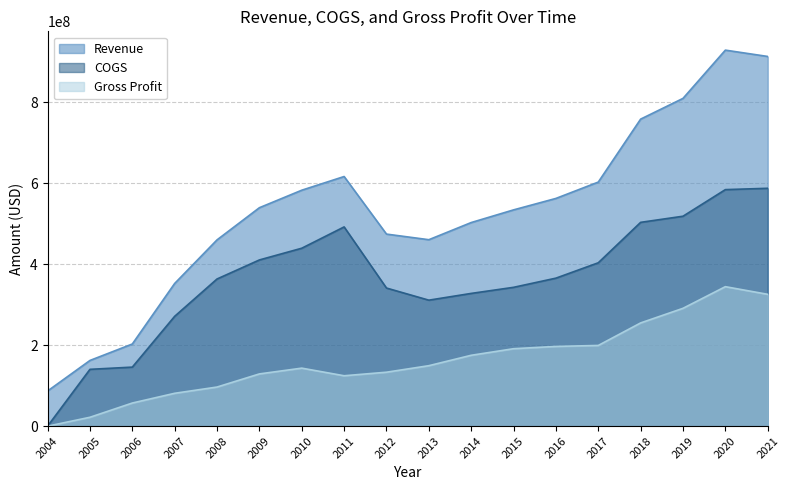

Reading right to left, extract all data points from this chart.

Revenue: 2021=912643000	2020=928258000	2019=809120000	2018=757956000	2017=602546000	2016=562179000	2015=533893000	2014=502621000	2013=460263000	2012=474122000	2011=616251000	2010=582461000	2009=539264000	2008=459867000	2007=352286000	2006=202809000	2005=162173000	2004=86805000
COGS: 2021=587205000	2020=583920000	2019=518236000	2018=503130000	2017=403324000	2016=365360000	2015=342715000	2014=327680000	2013=311006000	2012=340951000	2011=491847000	2010=439248000	2009=410316000	2008=363322000	2007=271174000	2006=145730000	2005=140254000	2004=0
Gross Profit: 2021=325438000	2020=344338000	2019=290884000	2018=254826000	2017=199222000	2016=196819000	2015=191178000	2014=174941000	2013=149257000	2012=133171000	2011=124404000	2010=143213000	2009=128948000	2008=96545000	2007=81112000	2006=57079000	2005=21919000	2004=0